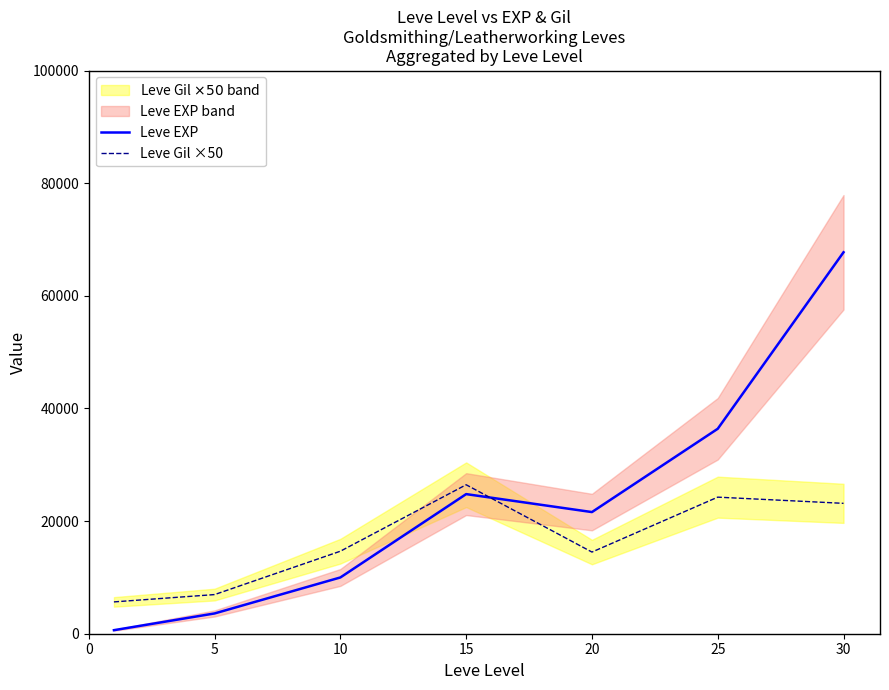

How many lines are shown in the chart?

2